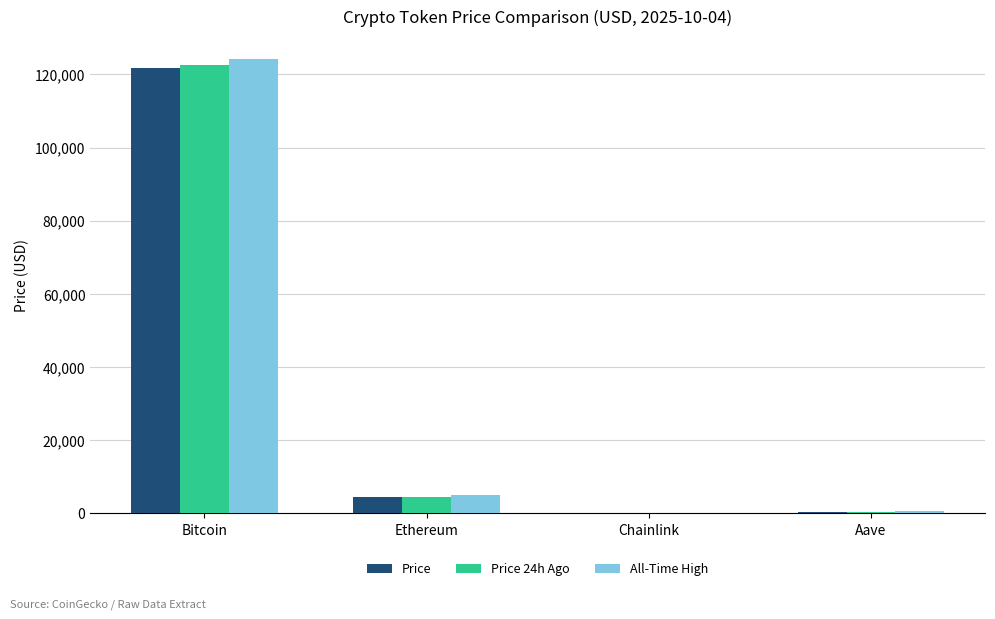

Count the number of data series in this chart.

3